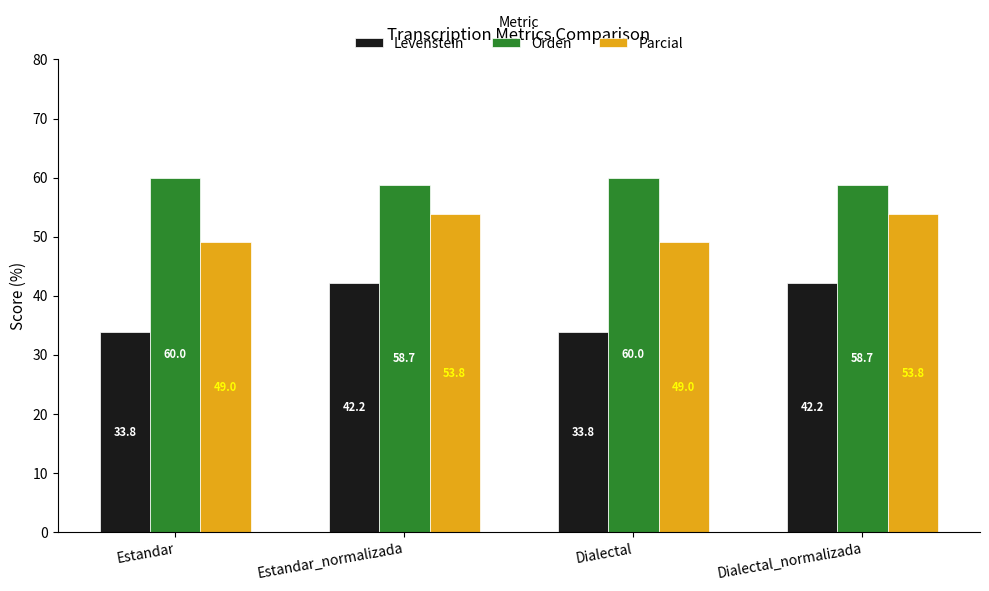

Where does the Levenstein series first go above 42?

Estandar_normalizada